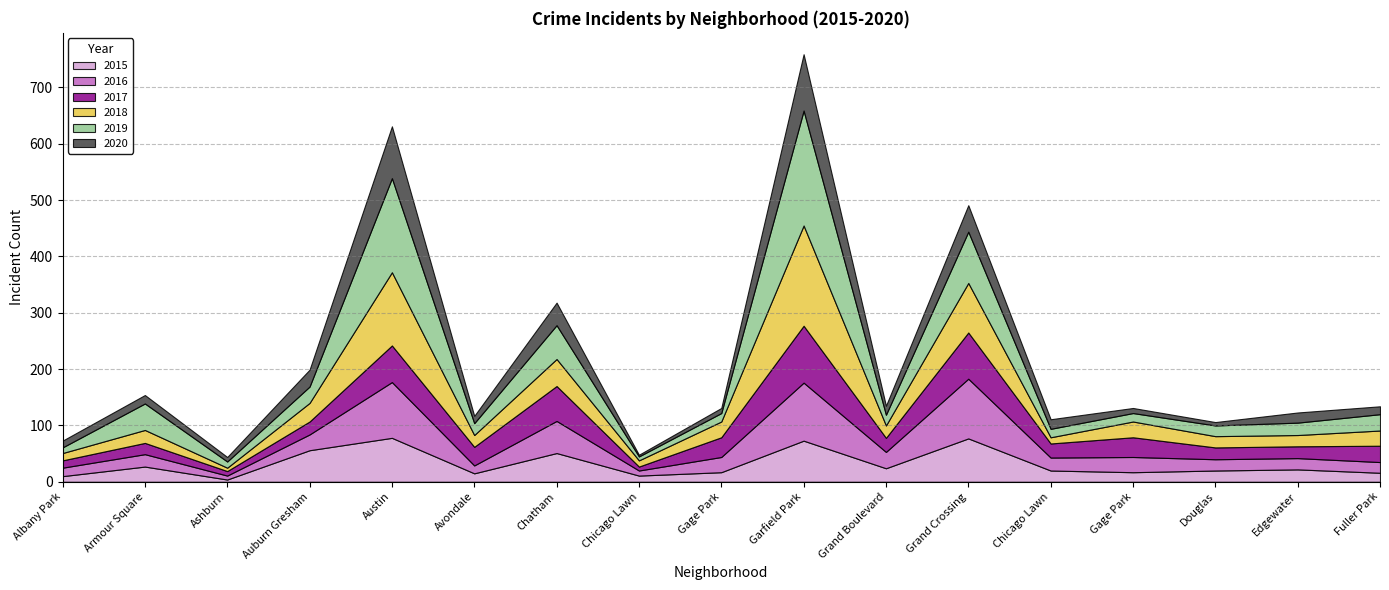

What is the label of the 11th point from the right?

Chatham